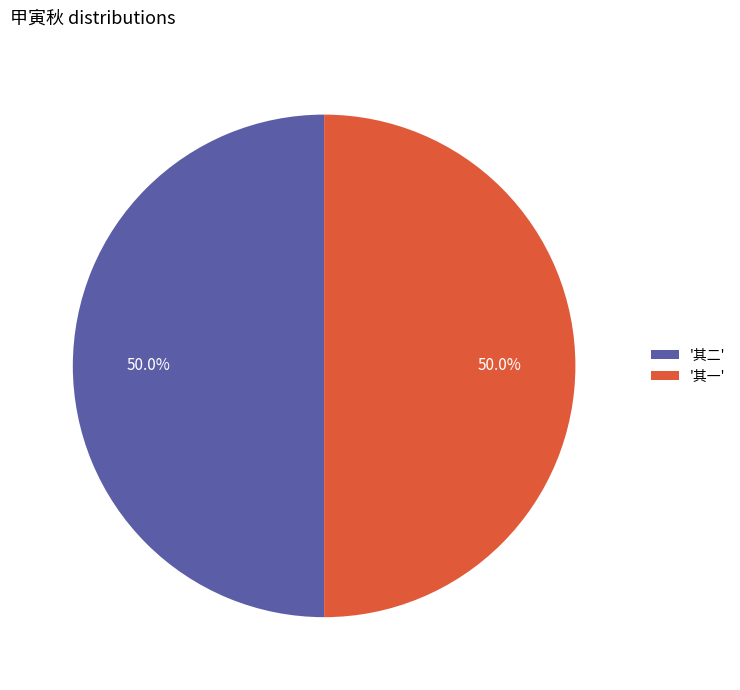

Combined, do '其一' and '其二' account for over 50%?

Yes